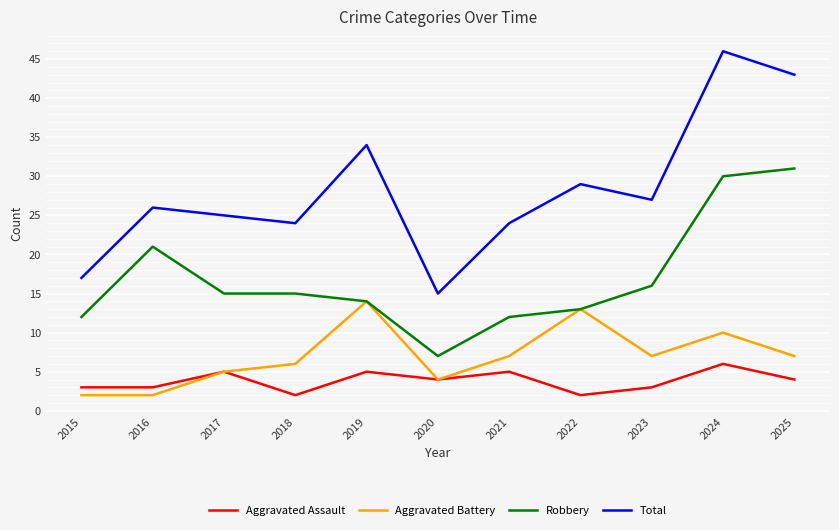

What is the difference between the highest and lowest values at 2021?

19